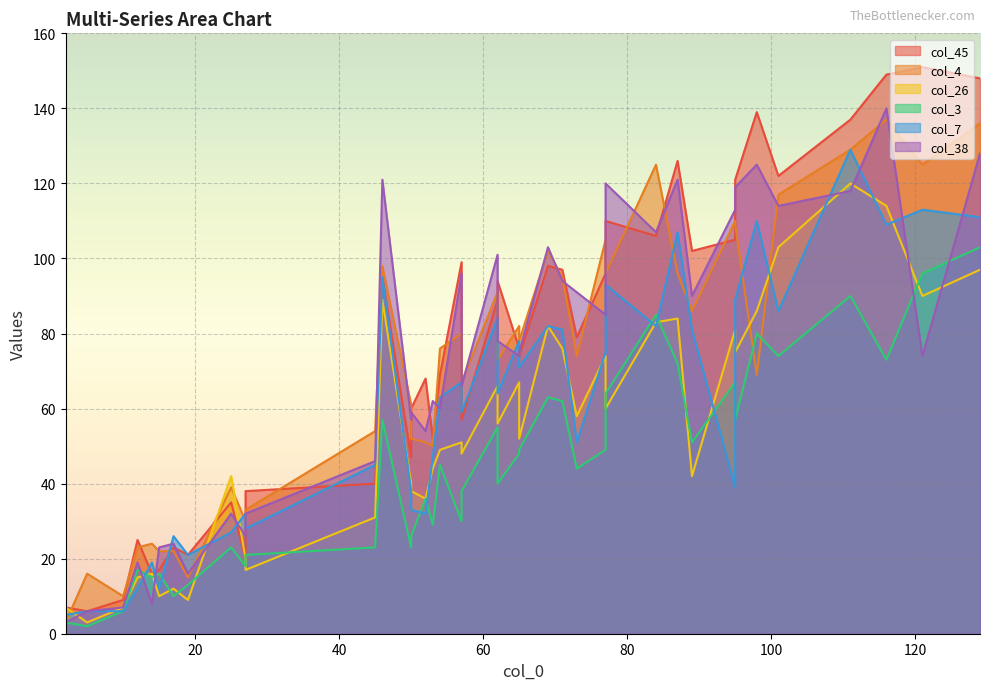

What is the total value across all series at 77?

484